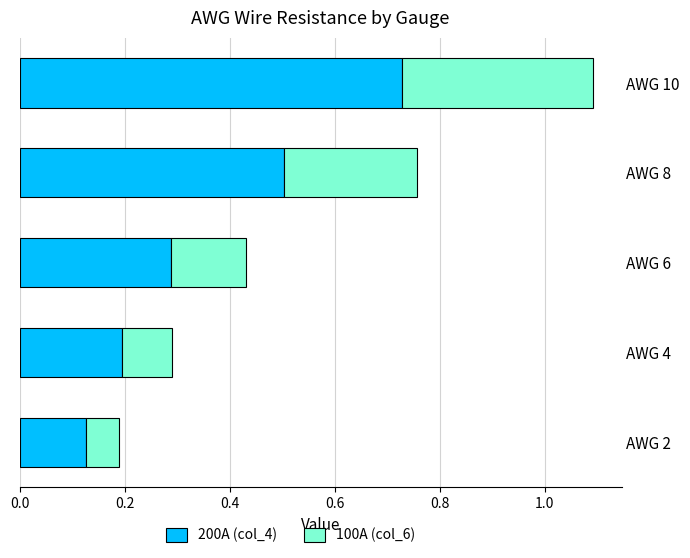

True or false: 200A (col_4) has a value of 0.2 at AWG 4.

True